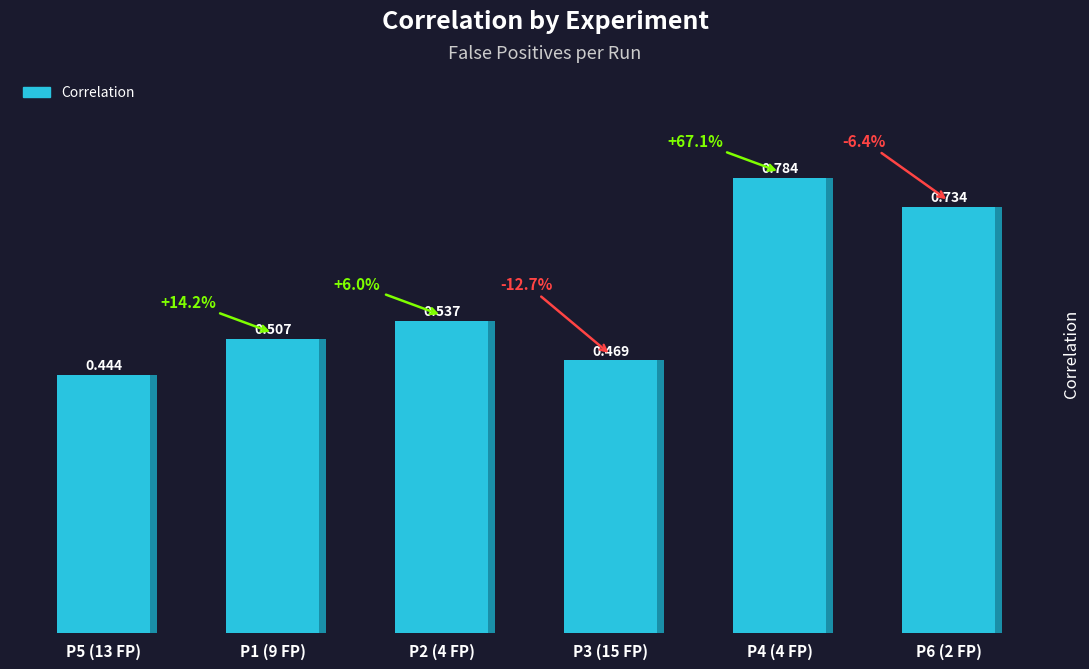

Read the value at P4 (4 FP).

0.8